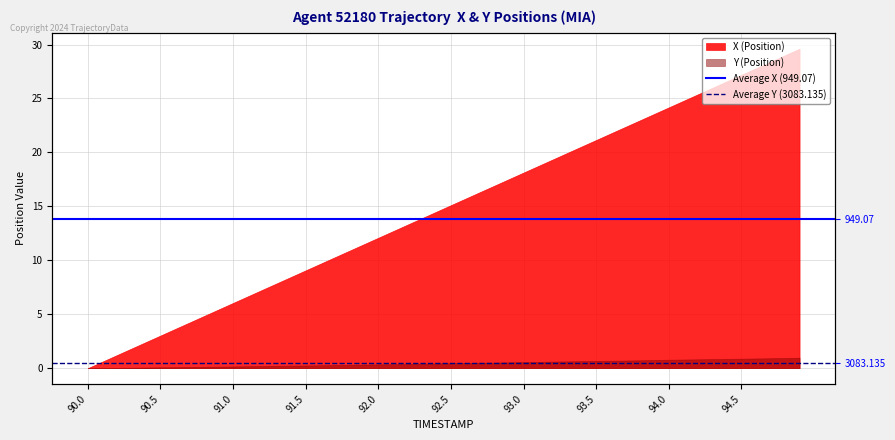

Is it true that Average X (949.07) equals 13.8 at 90.5?

True